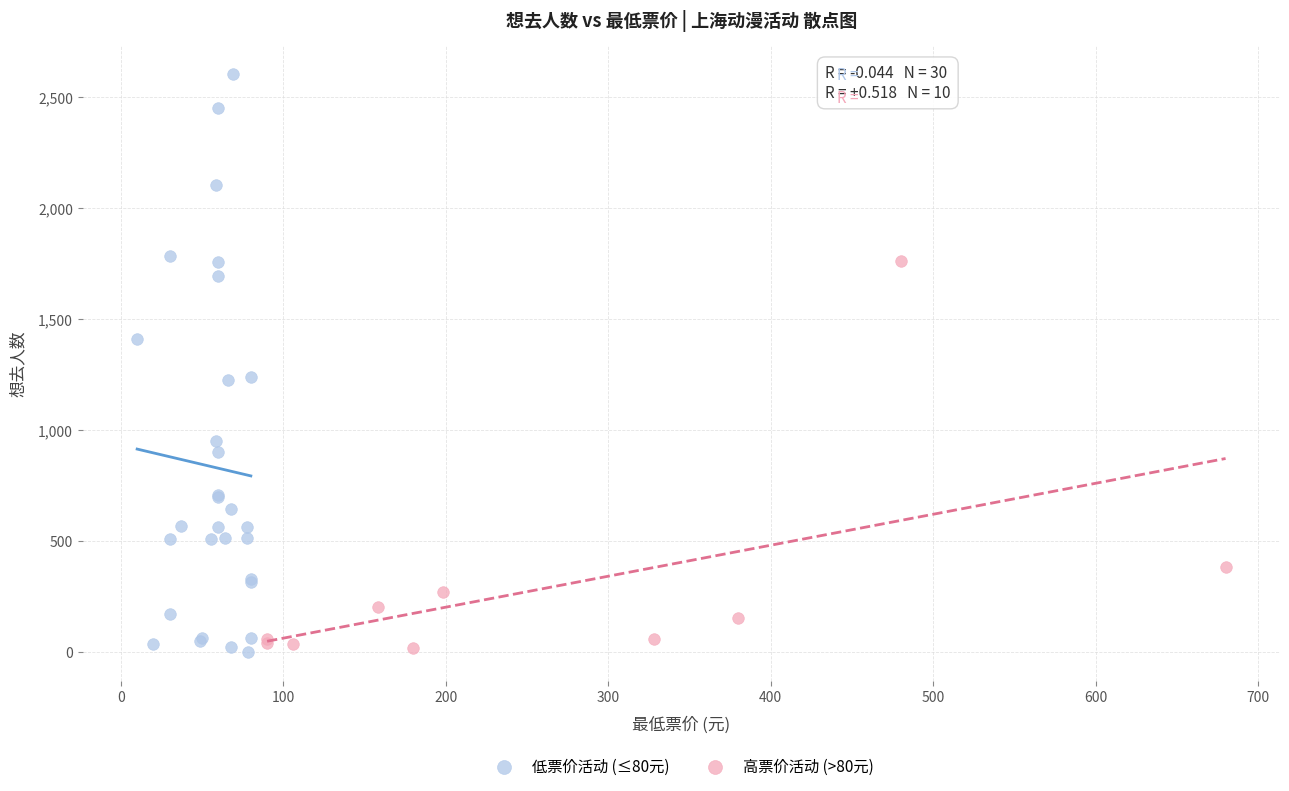

Which series contains the highest Y value?

低票价活动 (≤80元)